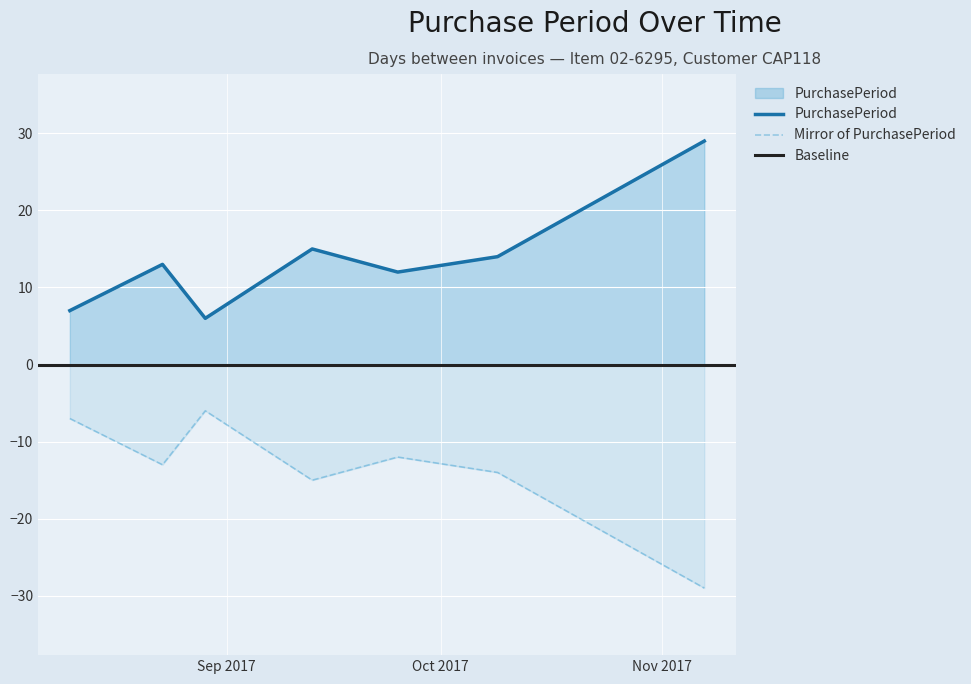

What is the change in value from 2017-08-29 to 2017-09-25?

+6